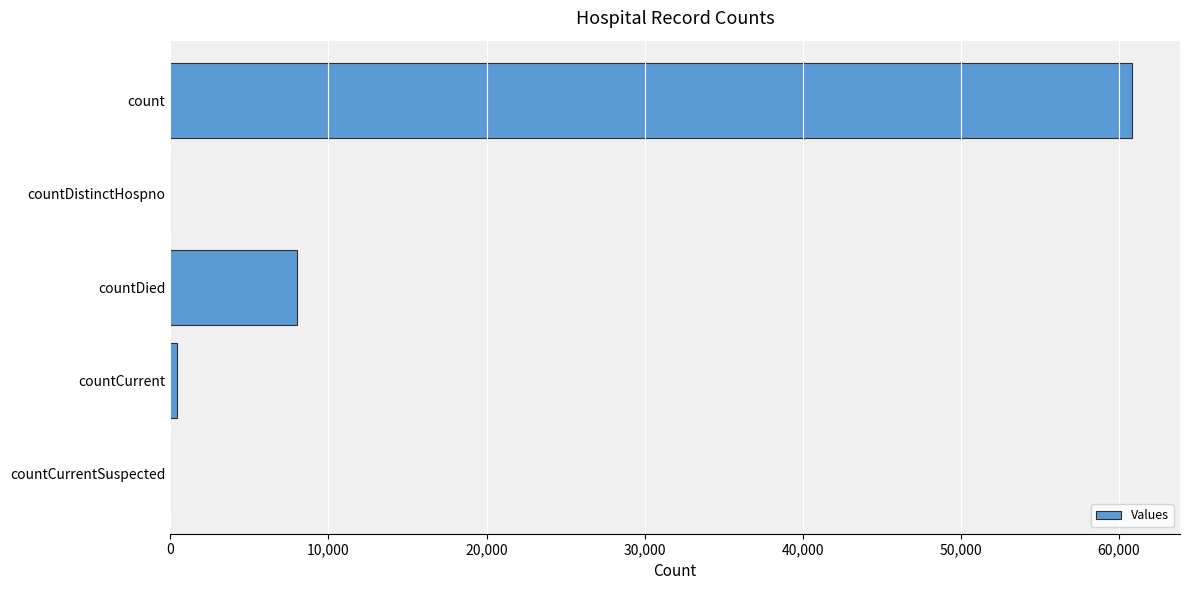

Reading top to bottom, extract all data points from this chart.

count=60814	countDistinctHospno=0	countDied=8014	countCurrent=453	countCurrentSuspected=0